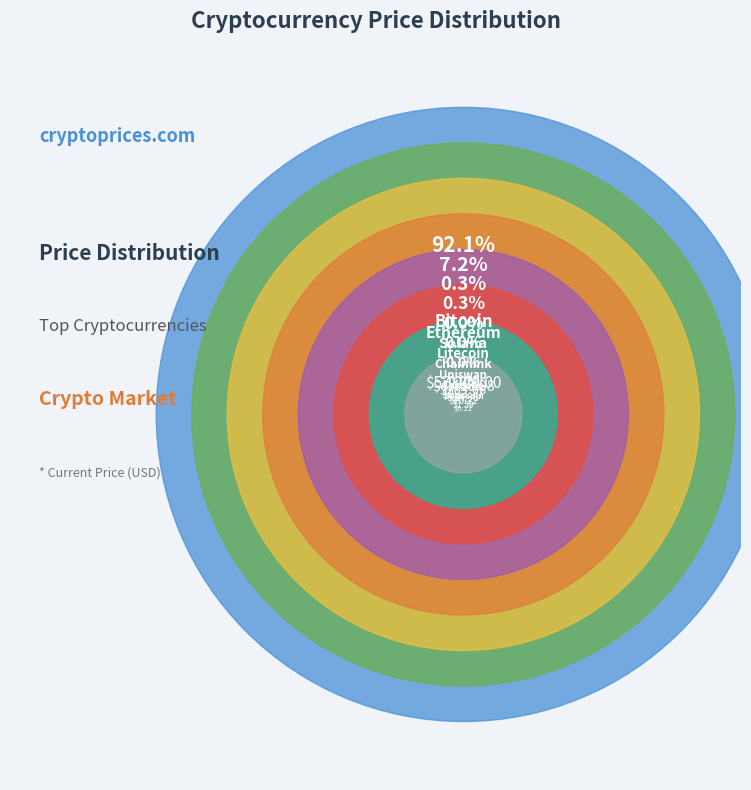

Is there any slice that represents more than half of the pie?

Yes